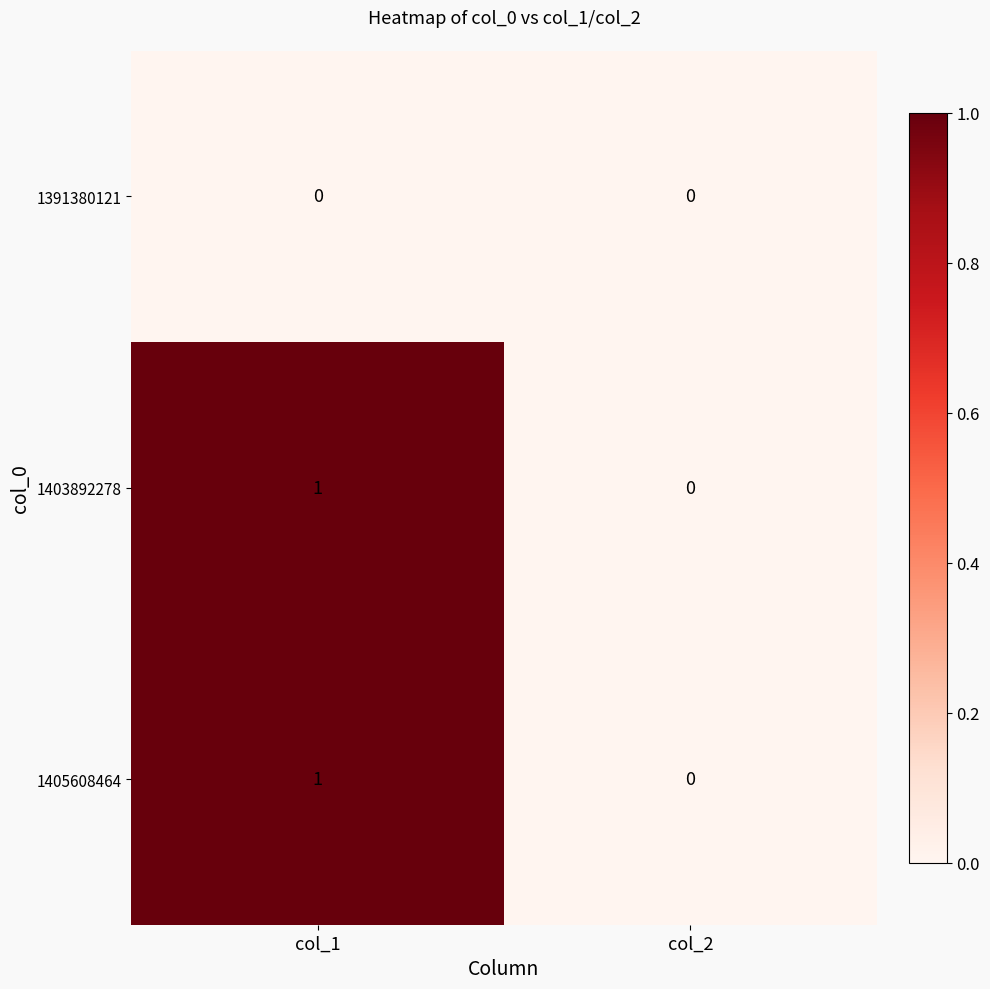

Reading left to right, transcribe all the data shown in this chart.

1391380121: 0	0
1403892278: 1	0
1405608464: 1	0